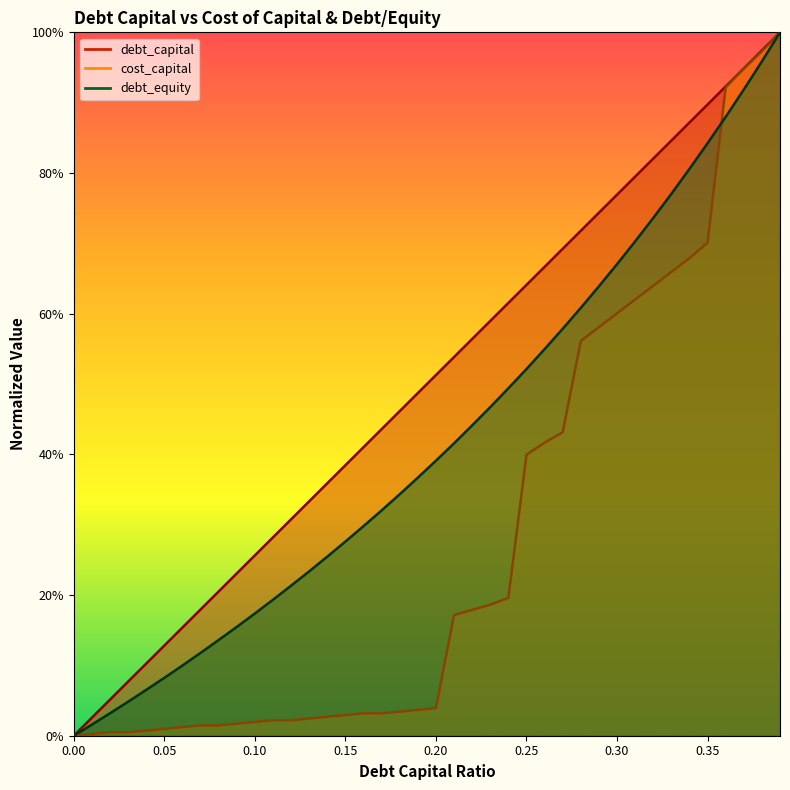

What is the spread (max minus min) of values at 0.32?

0.2